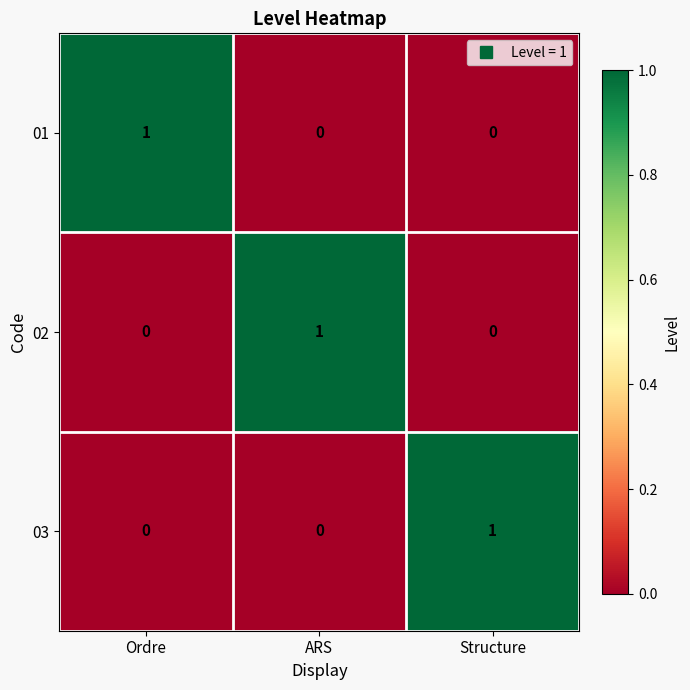

How many 01 values are between 0 and 1?

3